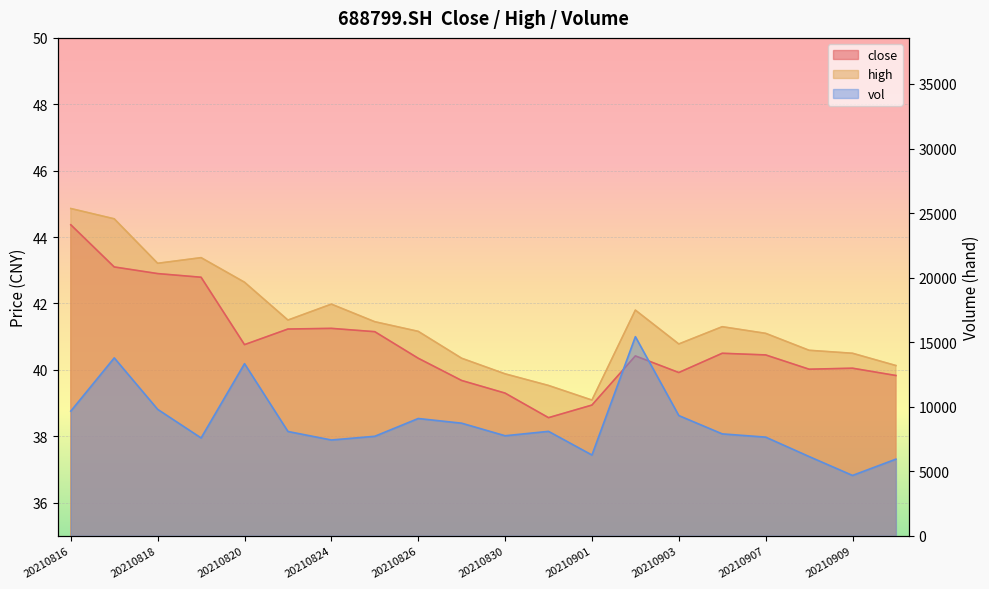

What is the sum of all high values?

829.8